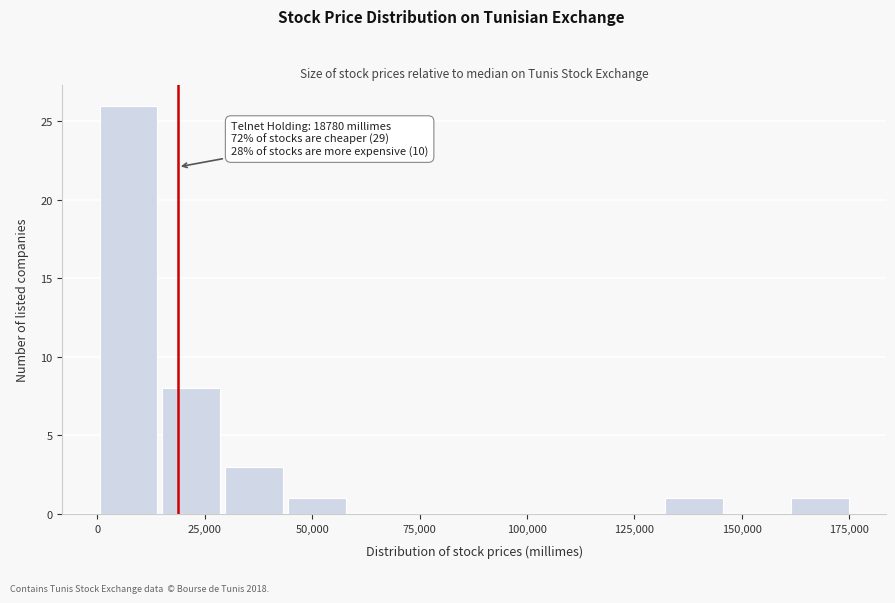

Read against the x-axis, roughly where is the centre of the tallest bar?

5000